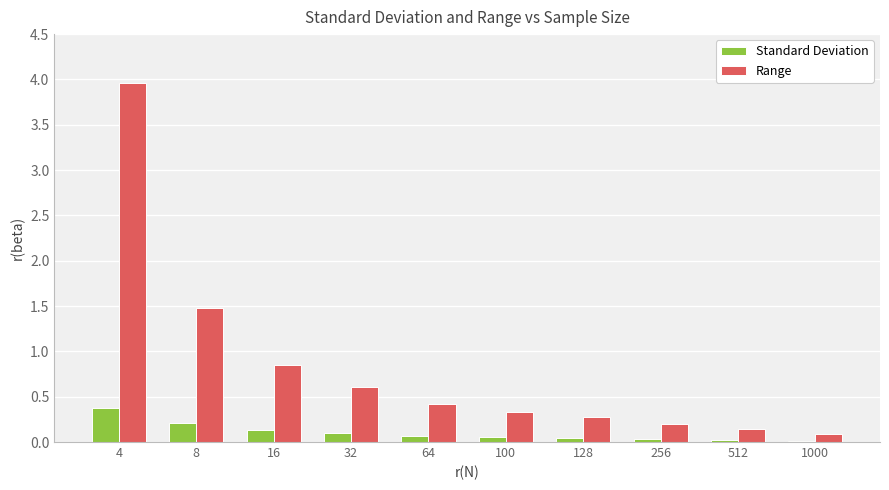

Rank the series at 8 from highest to lowest value.

Range, Standard Deviation